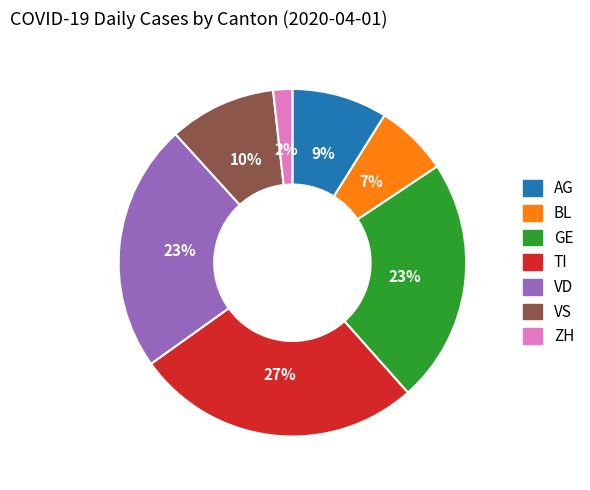

To the nearest percent, what percentage of the pie is VD?

23%